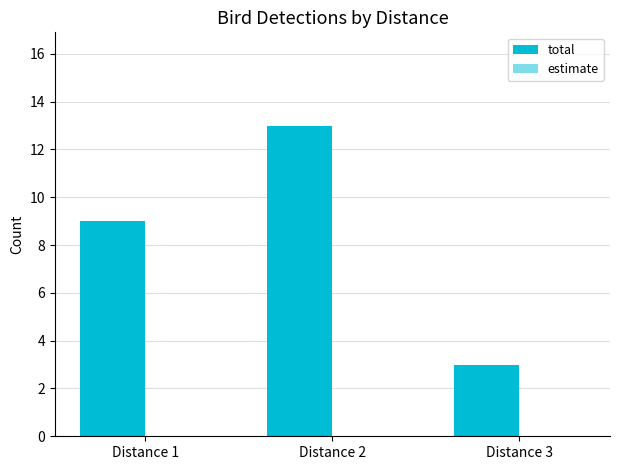

How many bars are there in total?

3